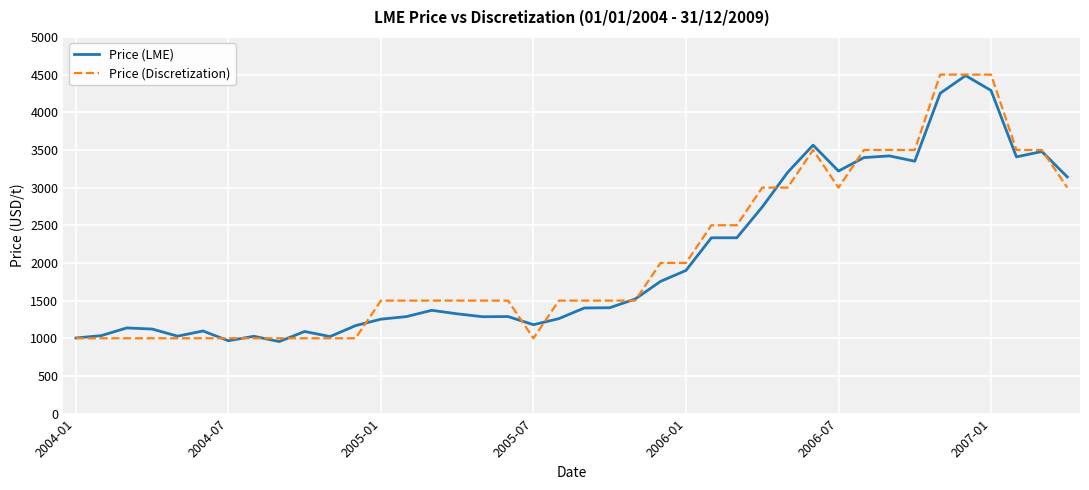

What is the highest value of the Price (Discretization) series?

4500.0